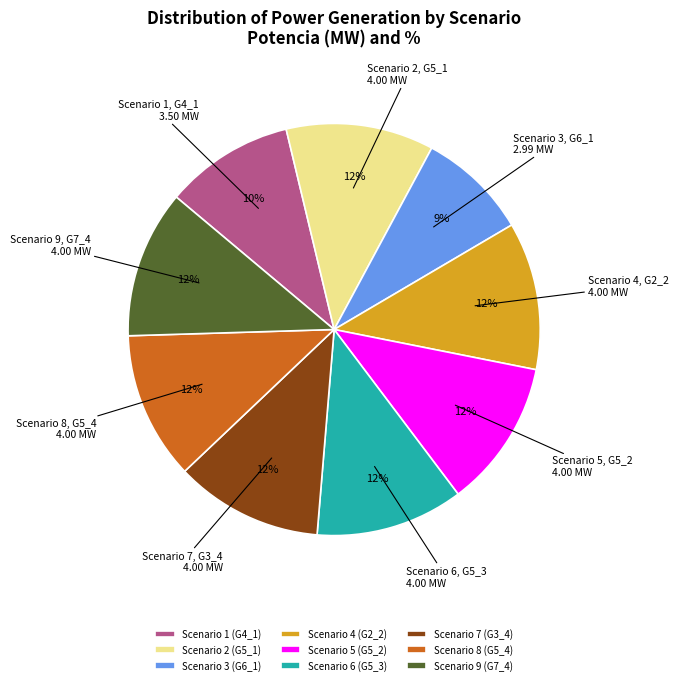

How many segments does this pie chart have?

9